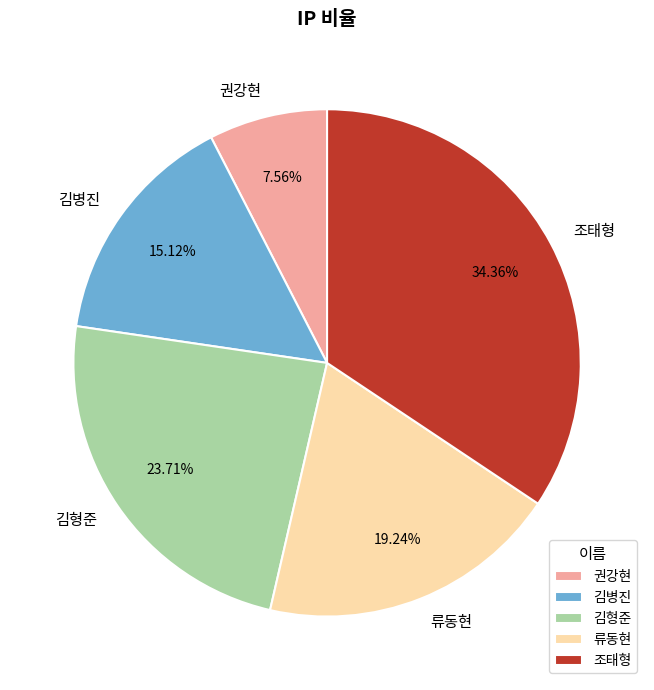

Is it true that 김형준 is 31% of the pie?

False